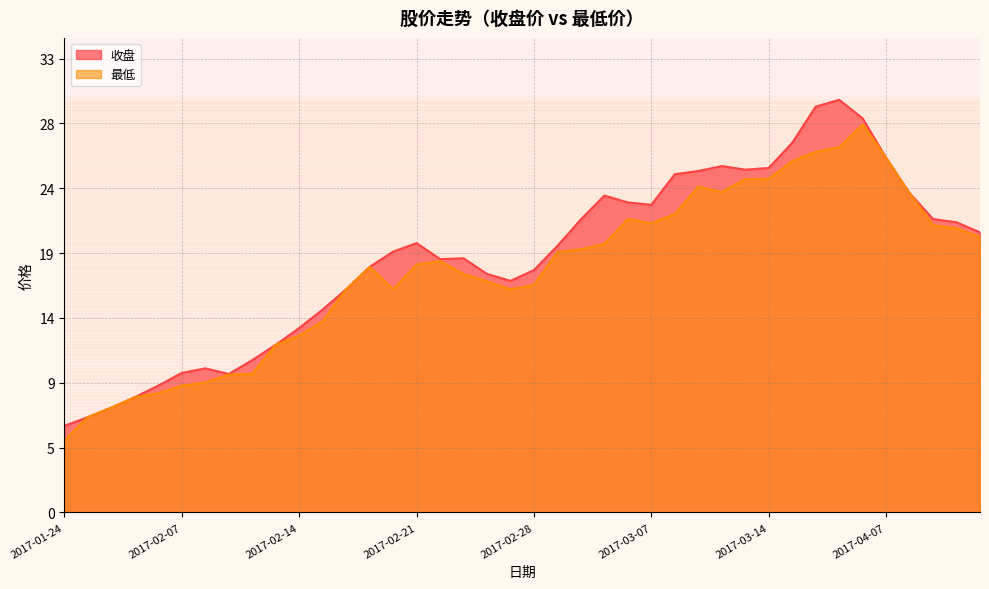

What is the label of the 33rd point from the right?

2017-02-09